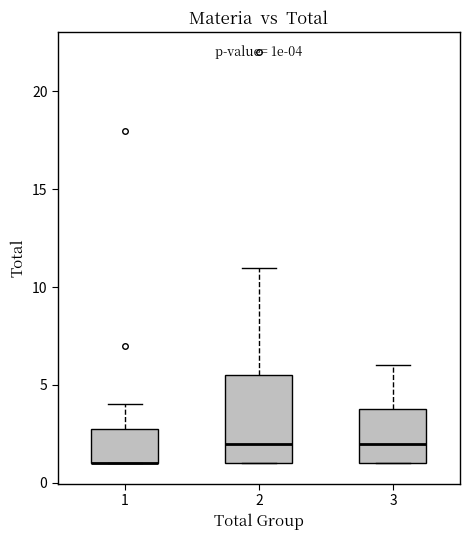

Comparing the boxes themselves (not the whiskers), which one is the tallest?

2